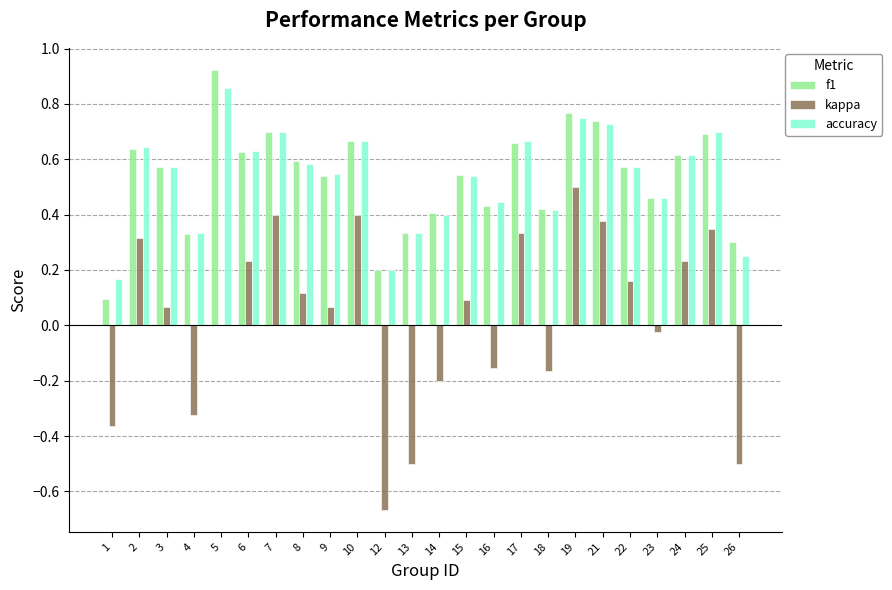

At which label does f1 reach its peak?

5